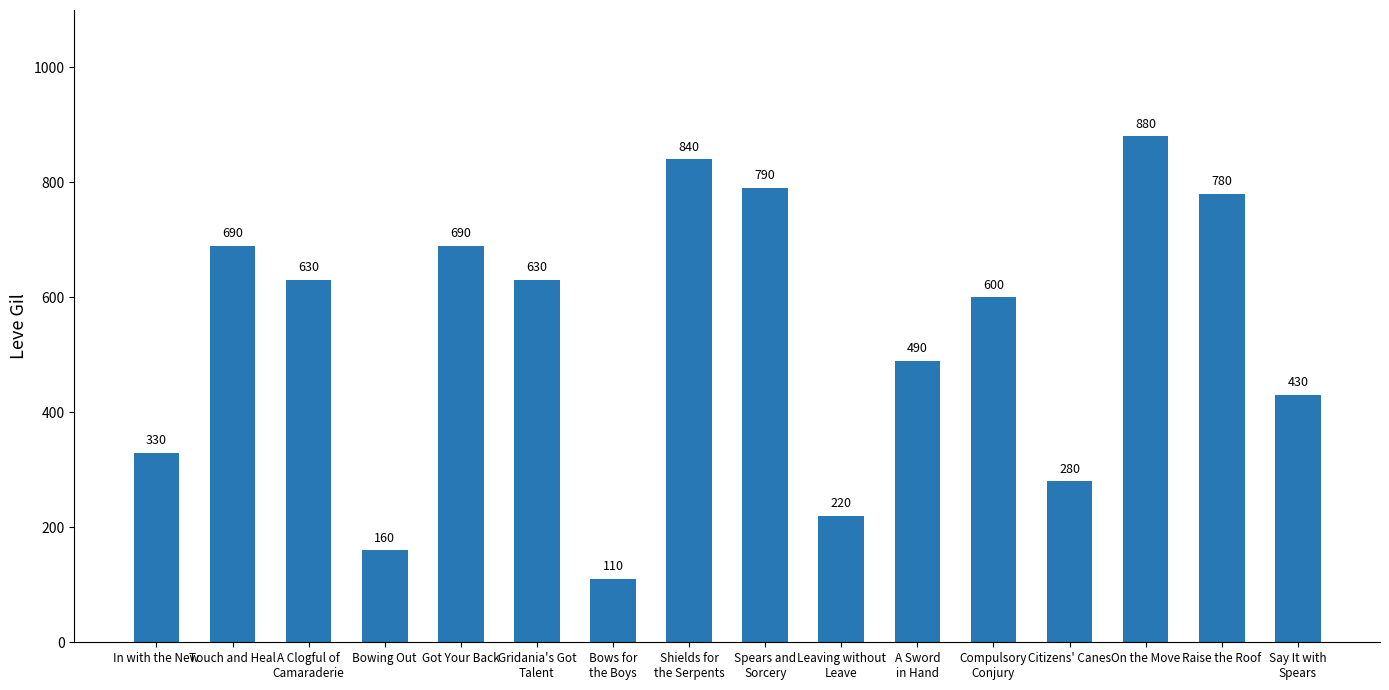

What is the sum of all values?

8550